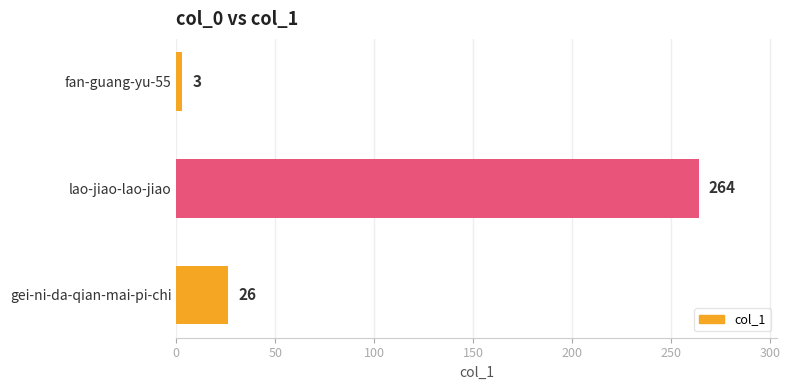

How many bars are there in total?

3